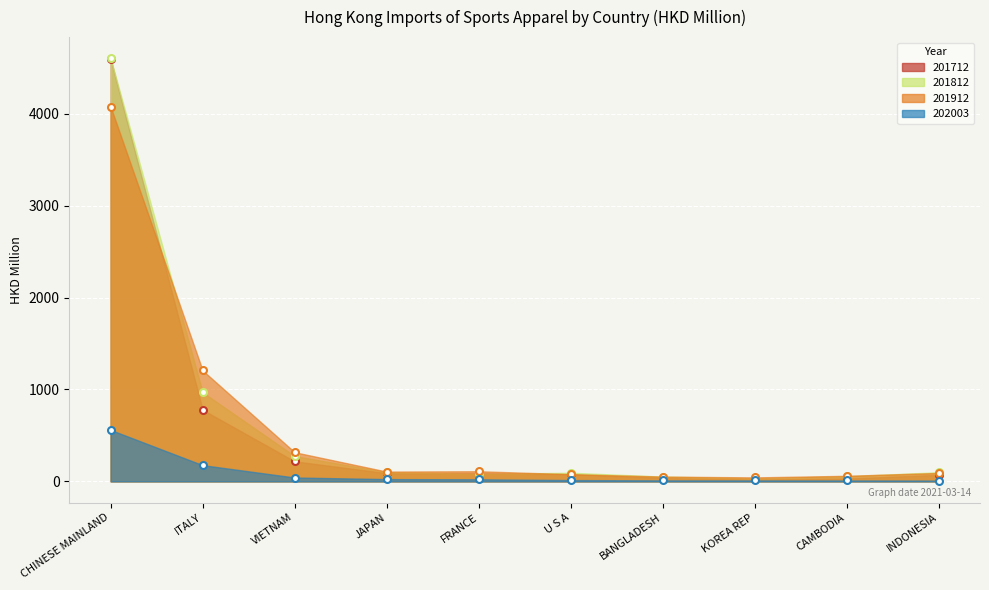

What are all the series names shown in the legend?

201712, 201812, 201912, 202003